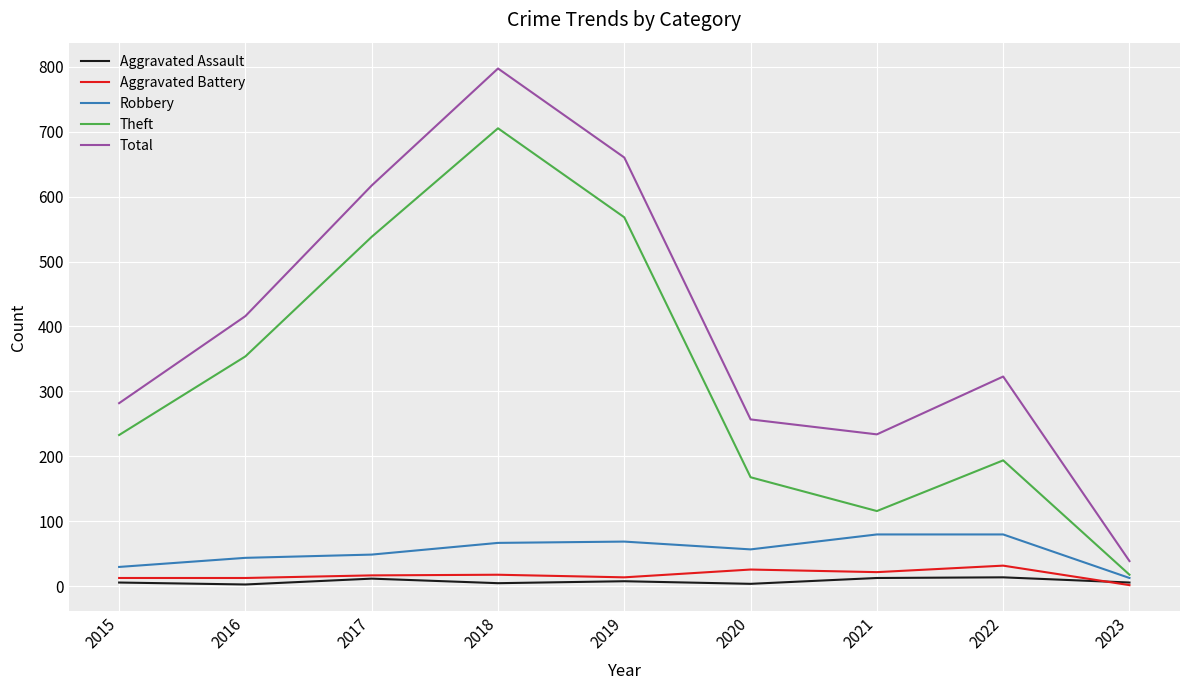

What is the lowest value of the Theft series?

18